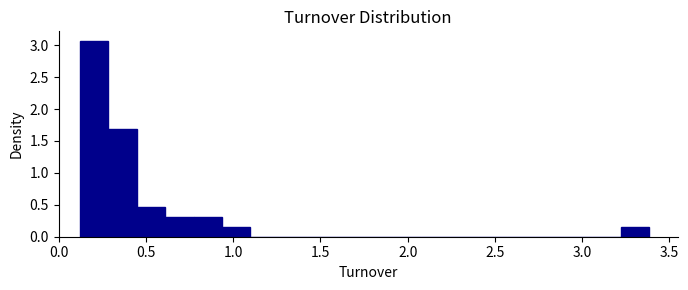

Around what value on the x-axis is the tallest bar? Give the approximate position of its centre, as read against the axis.

0.20